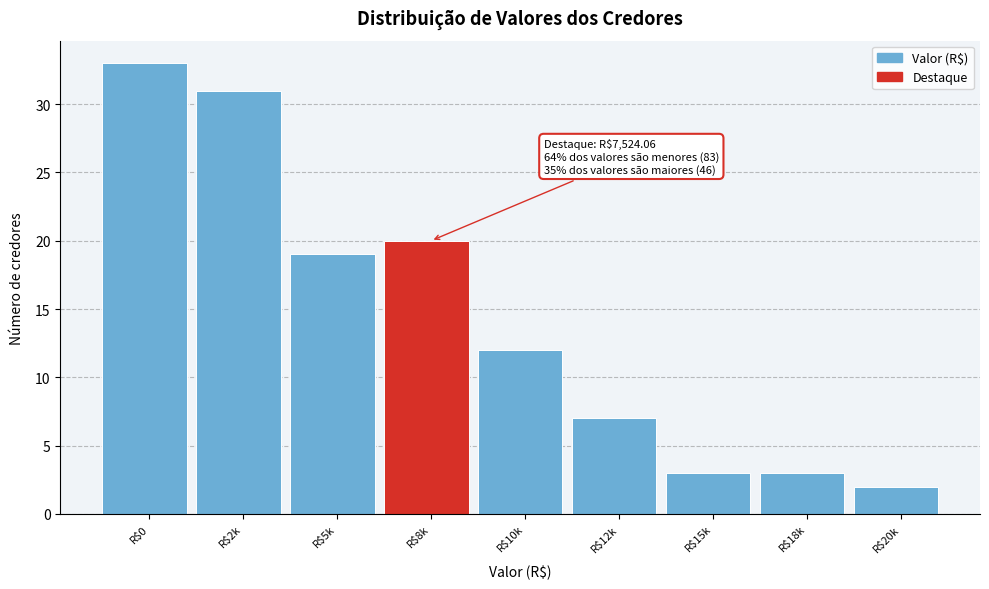

Reading left to right, what are all the values shown in this chart?

33	31	19	20	12	7	3	3	2